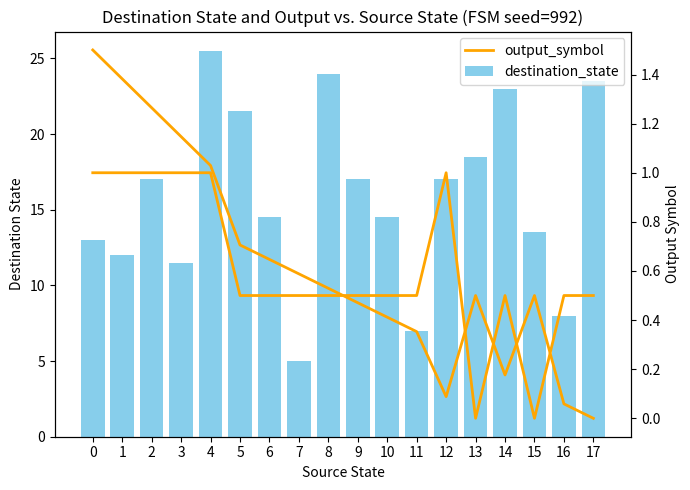

Rank the series at 5 from lowest to highest value.

output_symbol, output_trend, destination_state